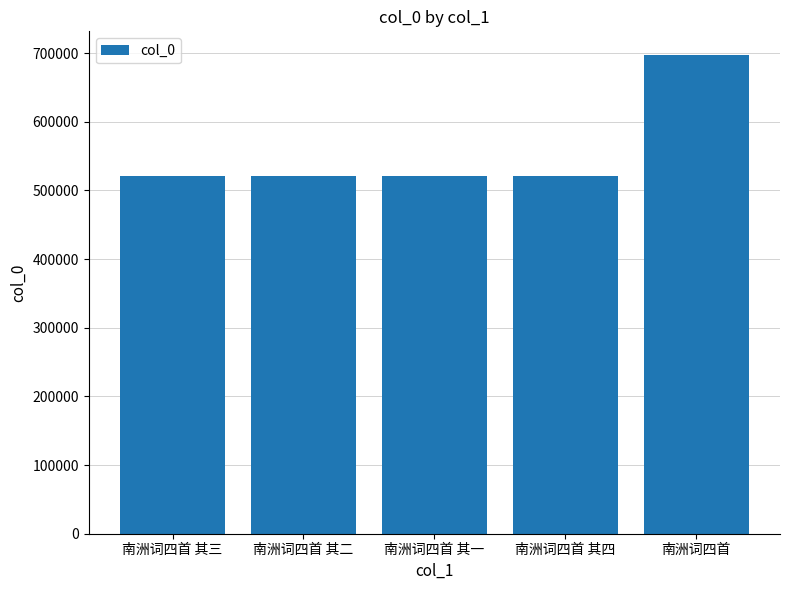

Is it true that the value at 南洲词四首 其一 is 896917?

False